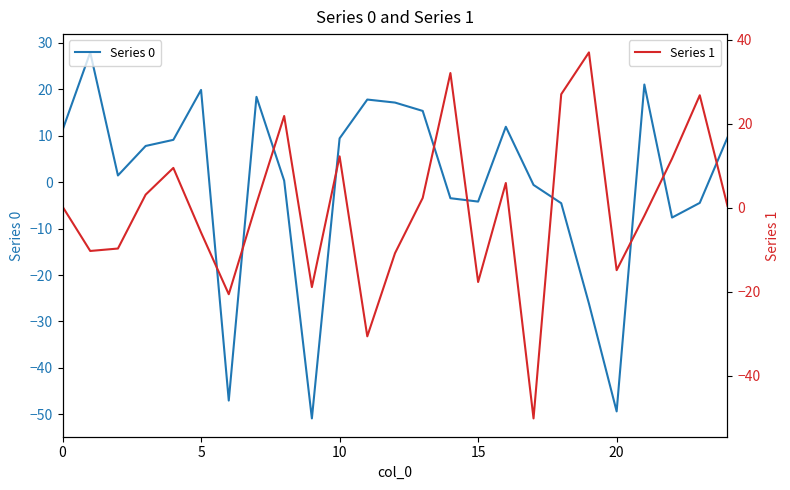

Reading right to left, list all the values displayed in this chart.

Series 0: 9.6	-4.5	-7.6	21.0	-49.4	-26.1	-4.5	-0.6	11.9	-4.2	-3.5	15.3	17.1	17.8	9.4	-50.9	0.3	18.4	-47.0	19.9	9.1	7.8	1.4	27.9	11.2
Series 1: 0.5	26.8	11.7	-1.9	-14.9	37.0	27.0	-50.2	5.9	-17.7	32.1	2.3	-10.8	-30.6	12.3	-18.9	21.9	1.0	-20.6	-5.9	9.5	3.1	-9.7	-10.3	0.3